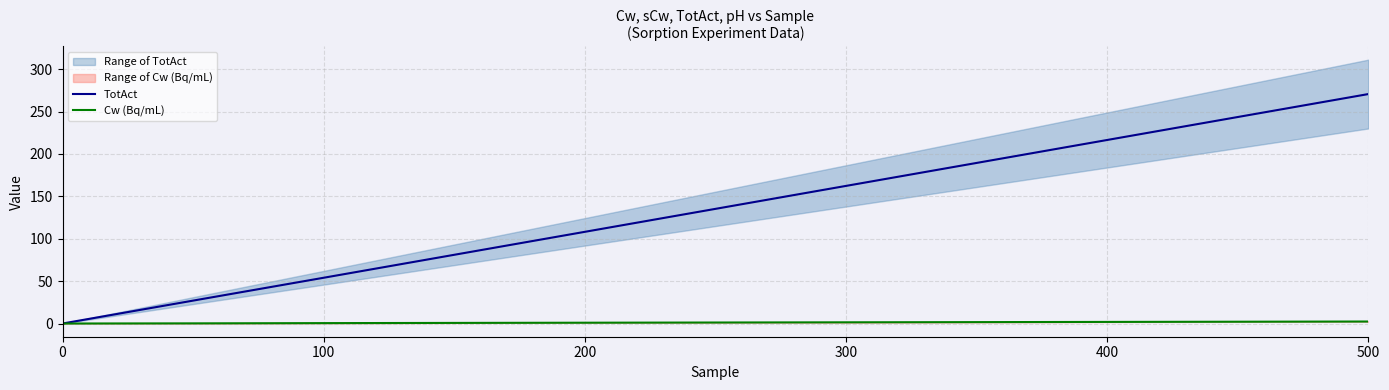

The Cw (Bq/mL) series shows 2.4 at 500. True or false?

True